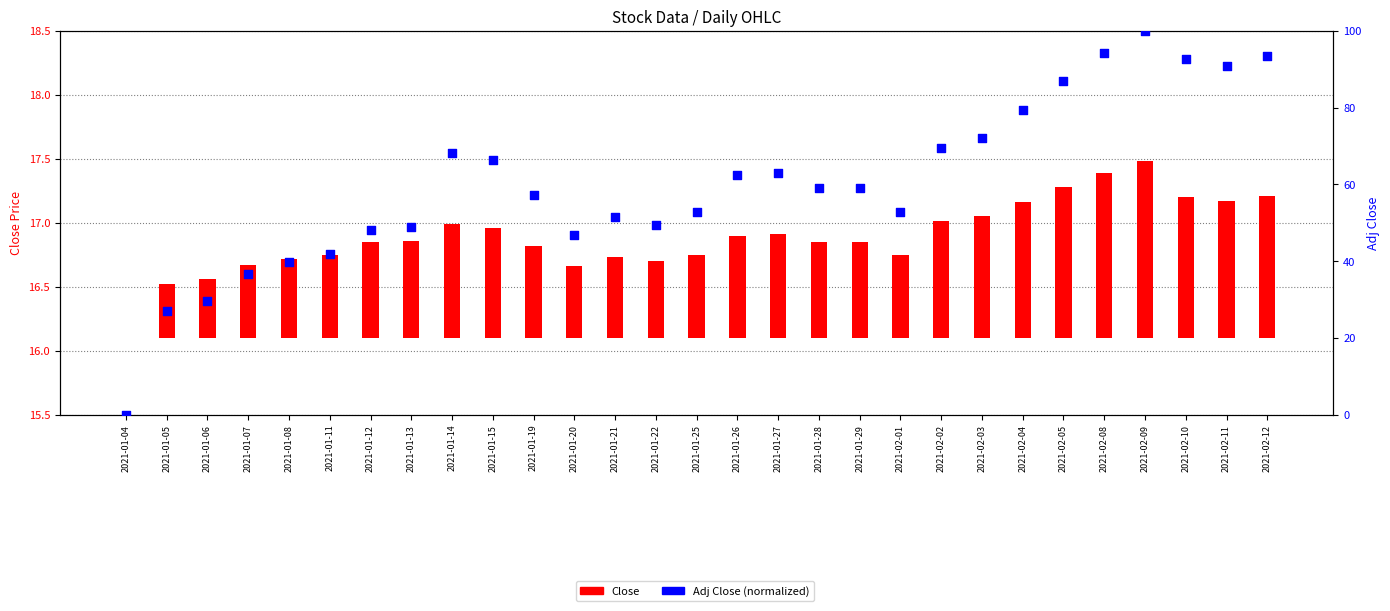

Which series has the largest Y range (max minus min)?

Adj Close (norm)